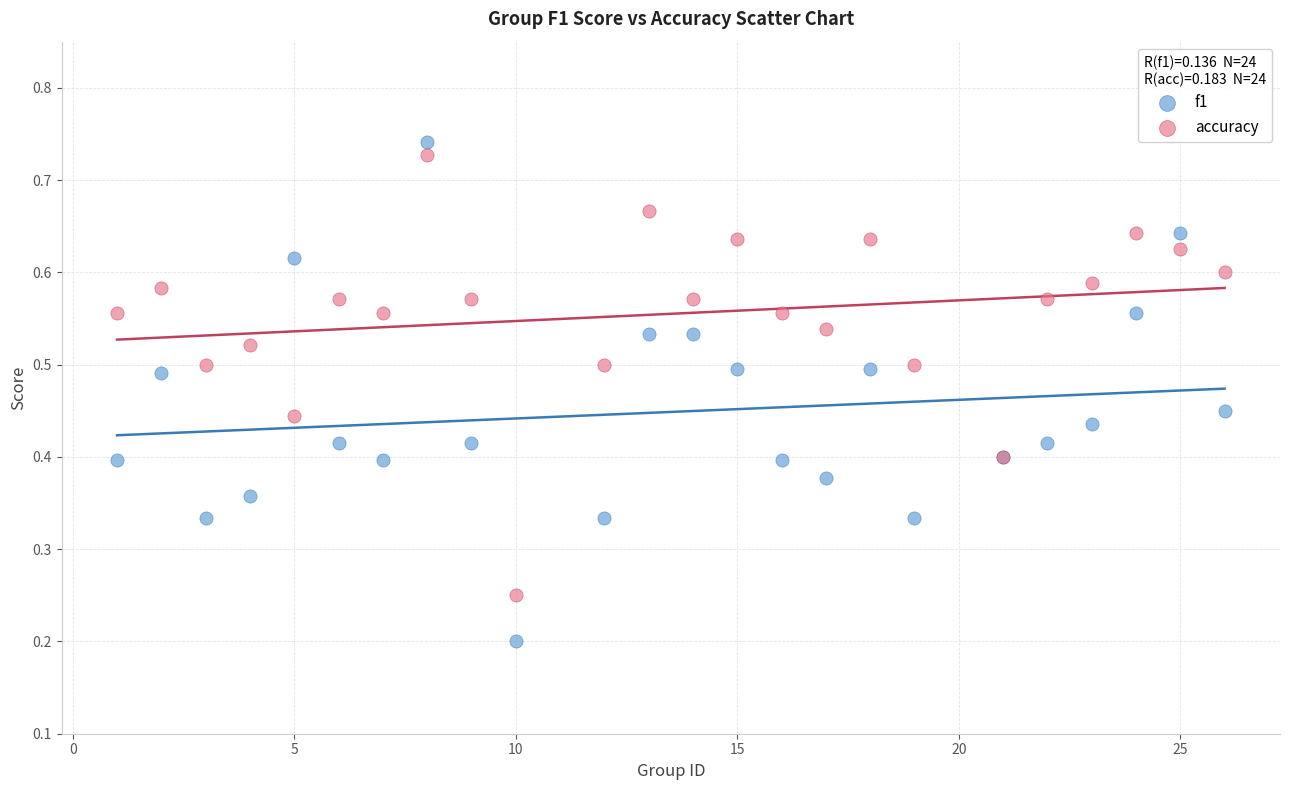

Which series has the widest spread of Y values?

f1